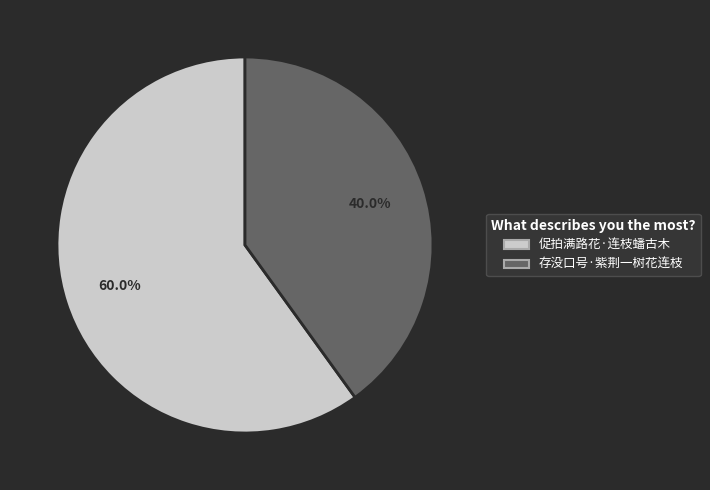

Count the number of slices in the pie.

2